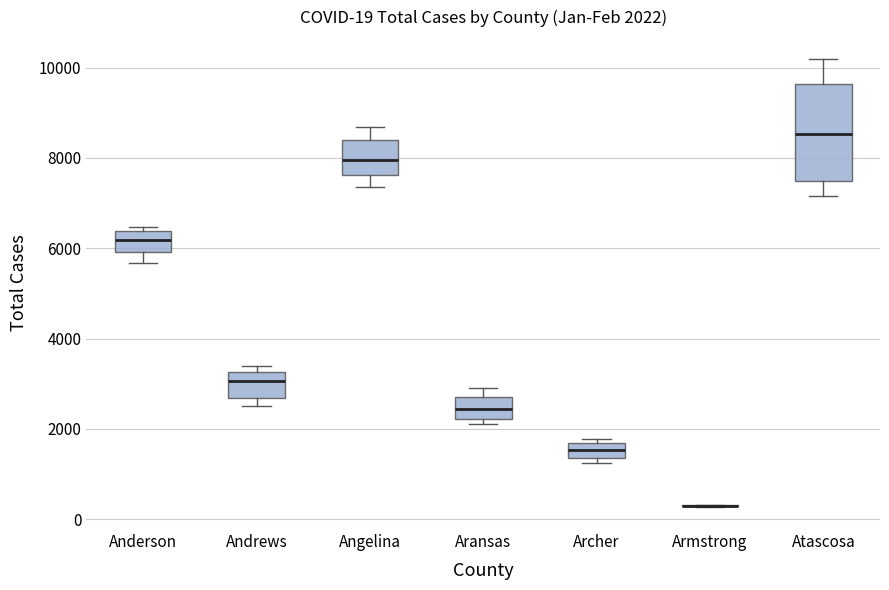

Comparing the boxes themselves (not the whiskers), which one is the tallest?

Atascosa